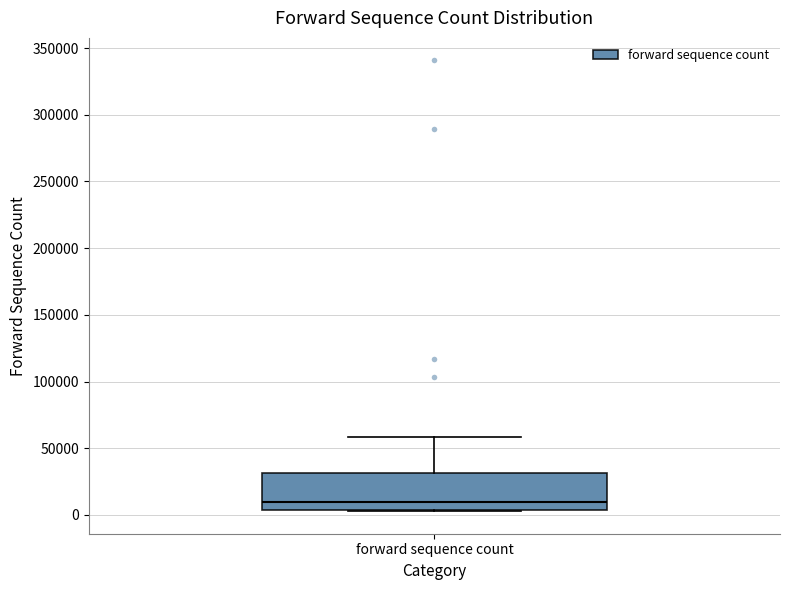

Transcribe this box plot: give where the median line is, the range the box spans, and where the two whiskers end, as read against the y-axis. The values are not printed on the chart, so give them approximately, as read against the axis.

median 10000, box 5000 to 30000, whiskers 5000 to 60000